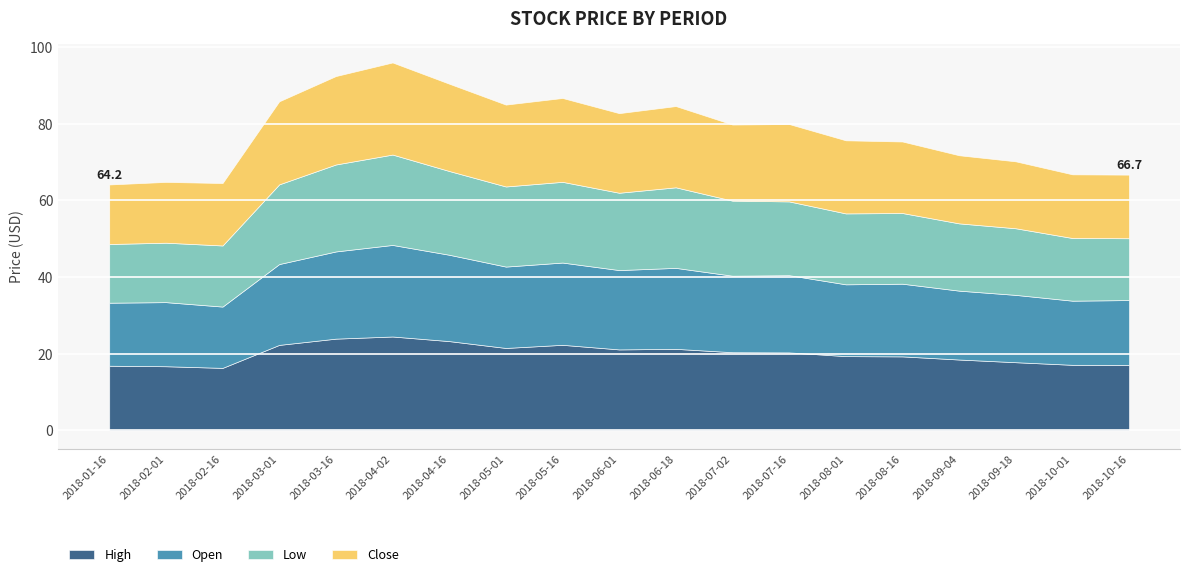

At which label does High reach its peak?

2018-04-02